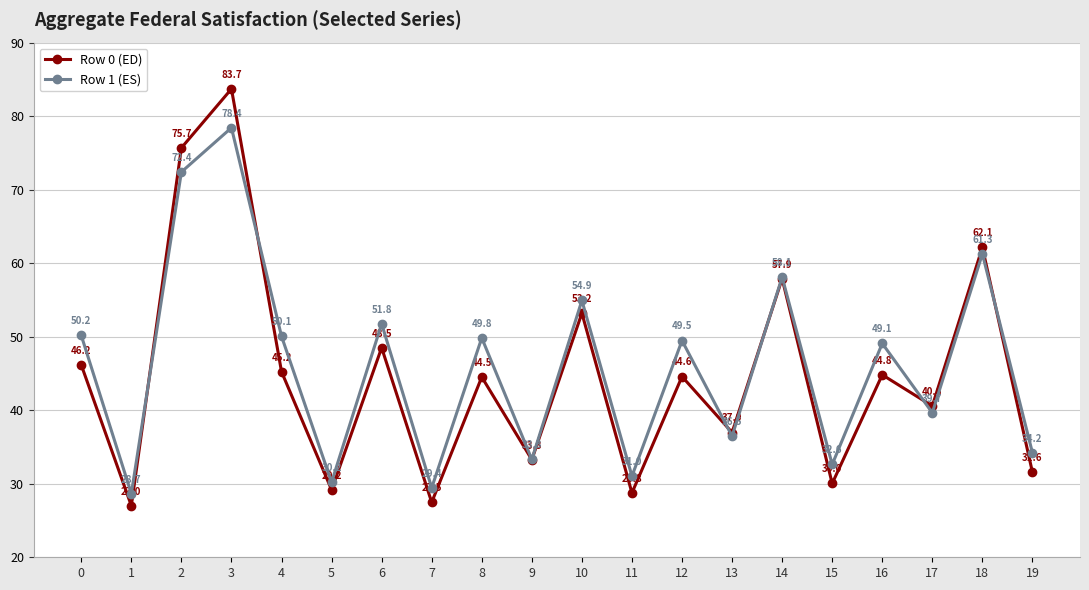

How many distinct data groups are displayed?

2